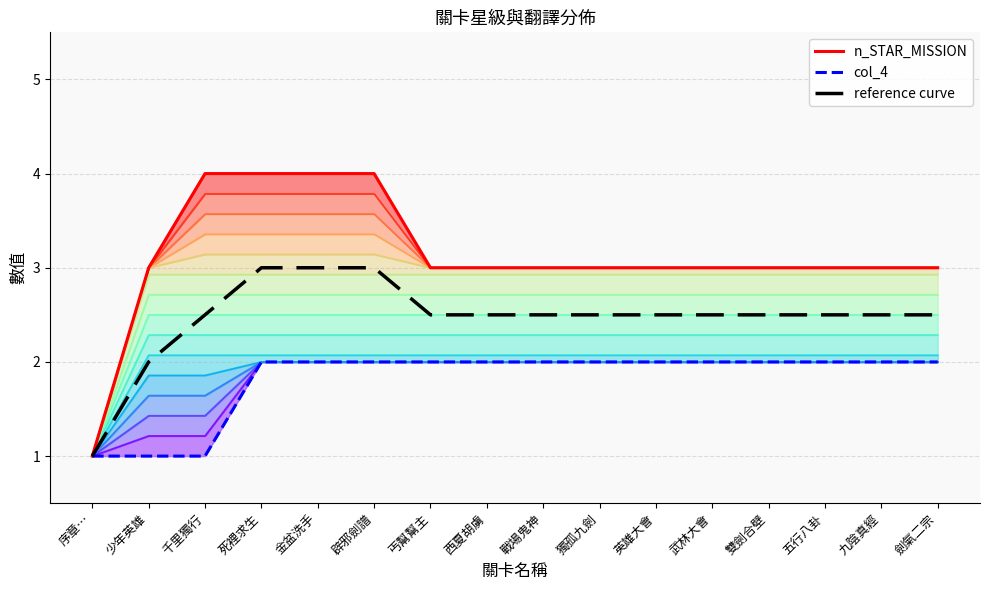

How many data points in n_STAR_MISSION are above 3?

4